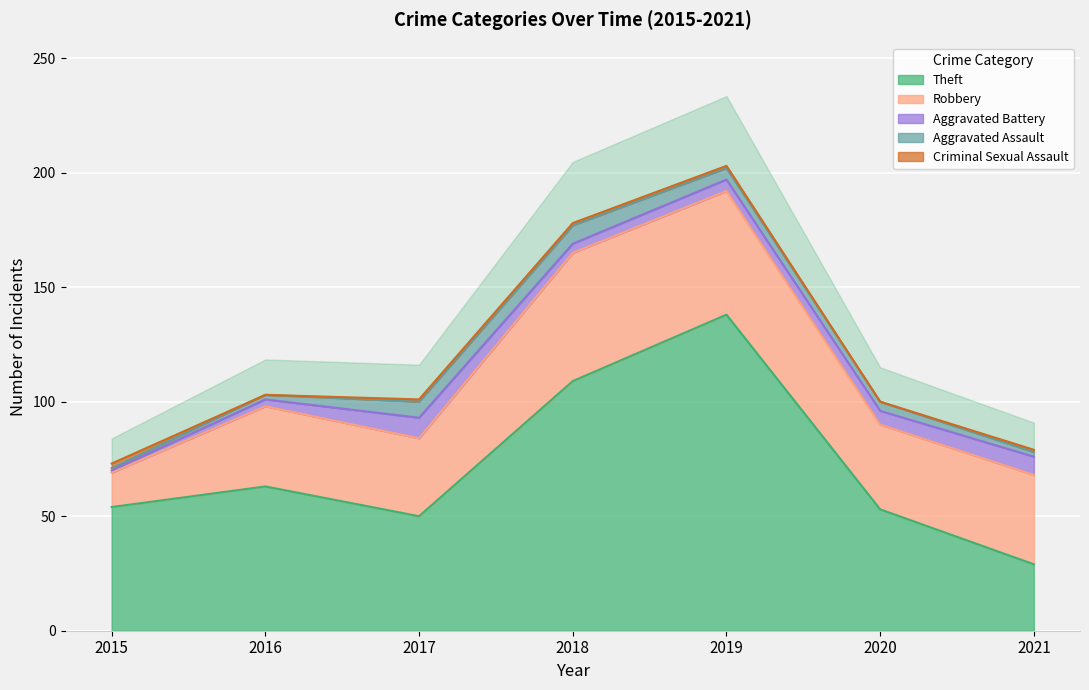

List the series in order of their peak value, lowest first.

Criminal Sexual Assault, Aggravated Assault, Aggravated Battery, Robbery, Theft